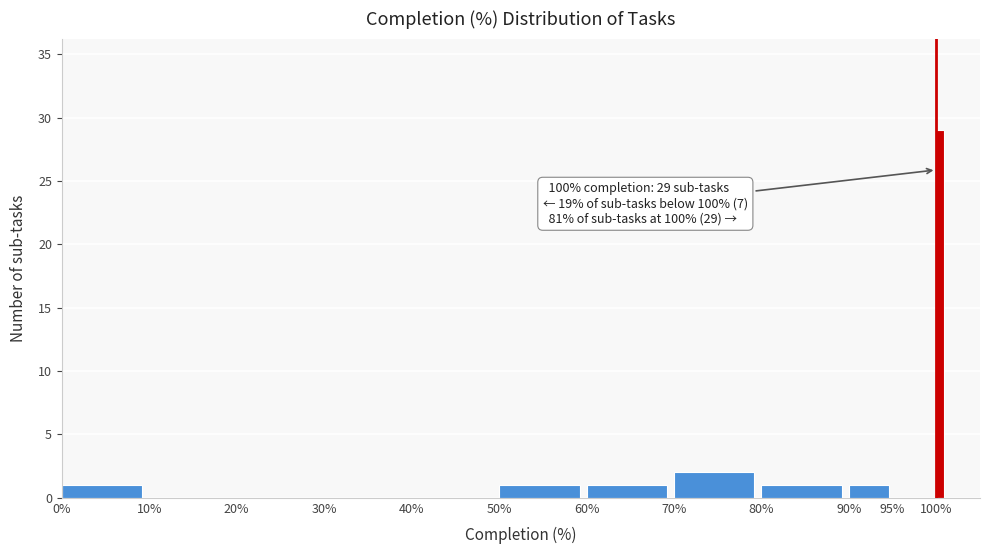

Read against the x-axis, roughly where is the centre of the tallest bar?

100.5